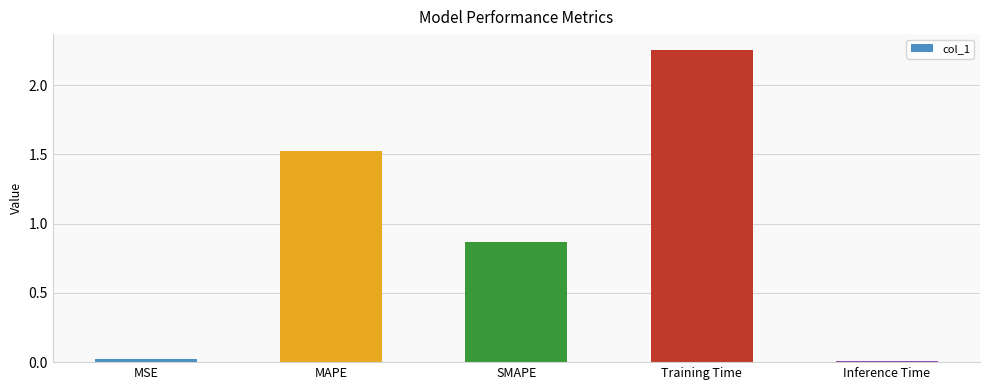

At which category does the chart reach its peak across all series?

Training Time